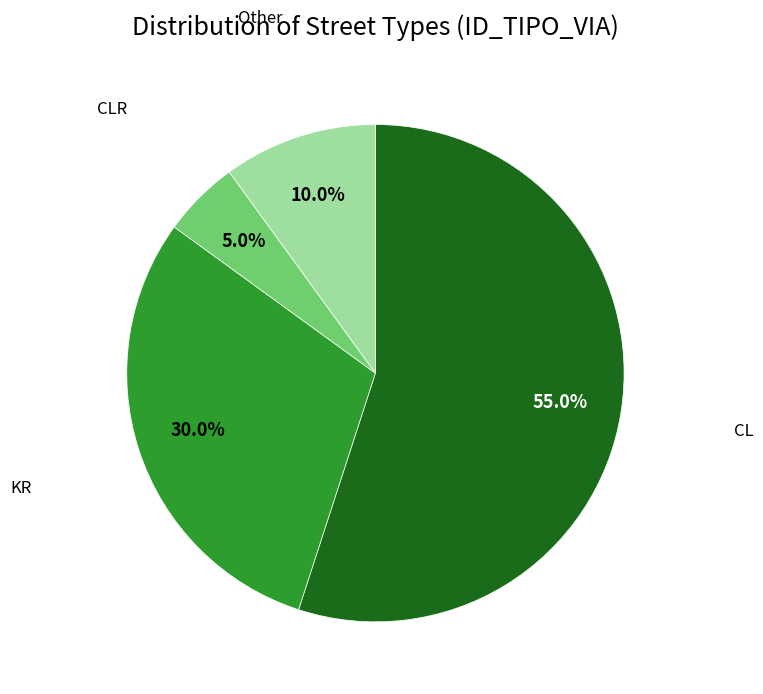

Is there any slice that represents more than half of the pie?

Yes